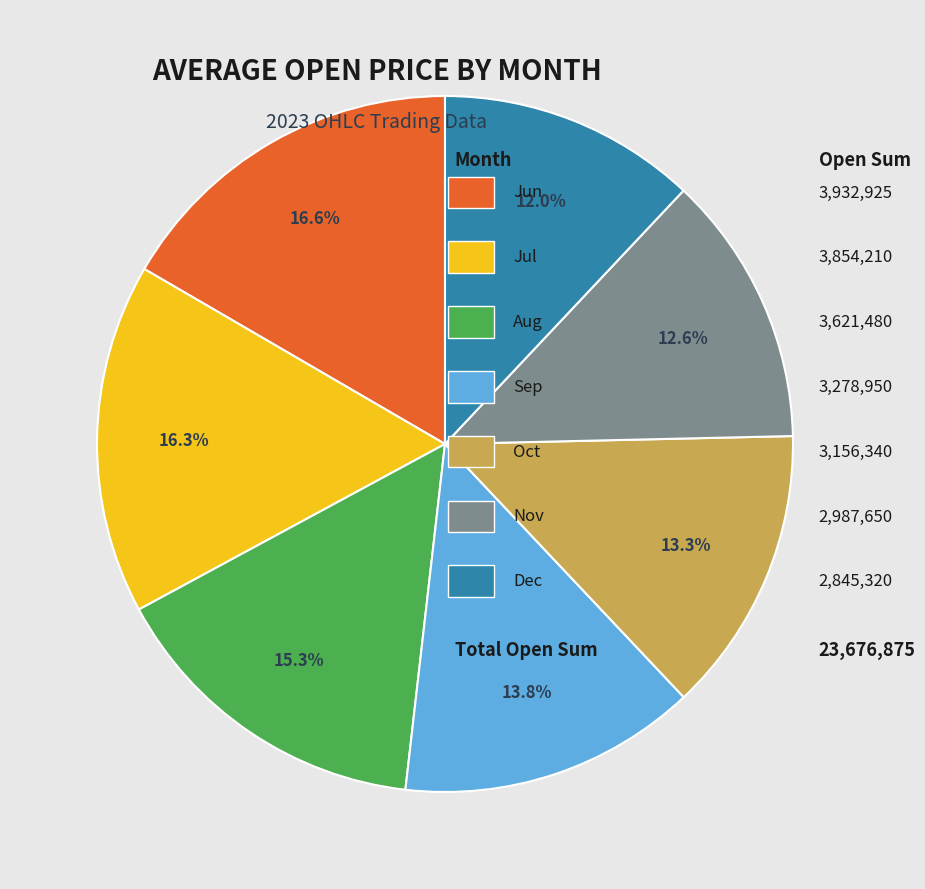

Does any single category account for the majority?

No